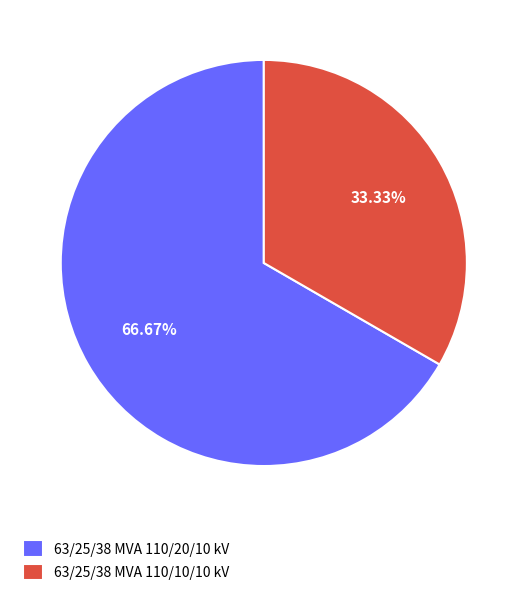

Rank the categories by value from lowest to highest.

63/25/38 MVA 110/10/10 kV, 63/25/38 MVA 110/20/10 kV